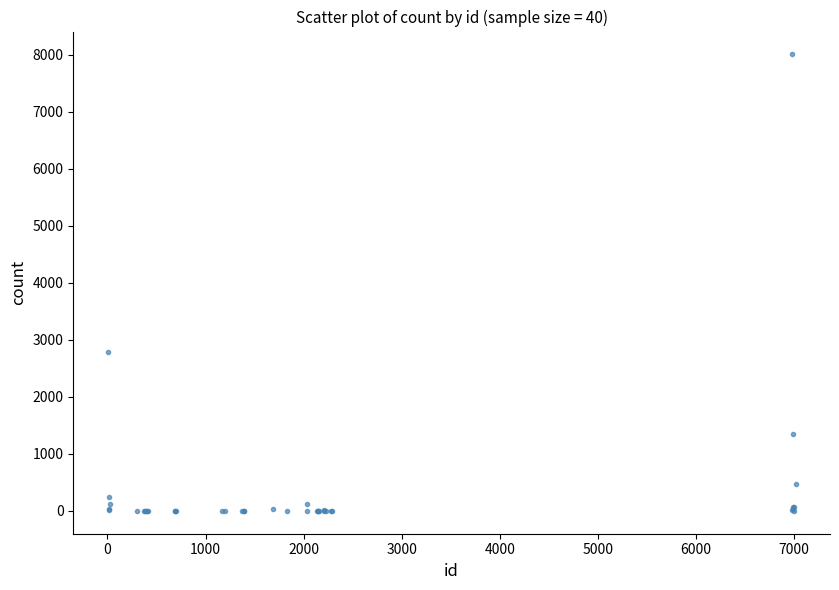

What Y value in the scatter plot is closest to 4005?

2787